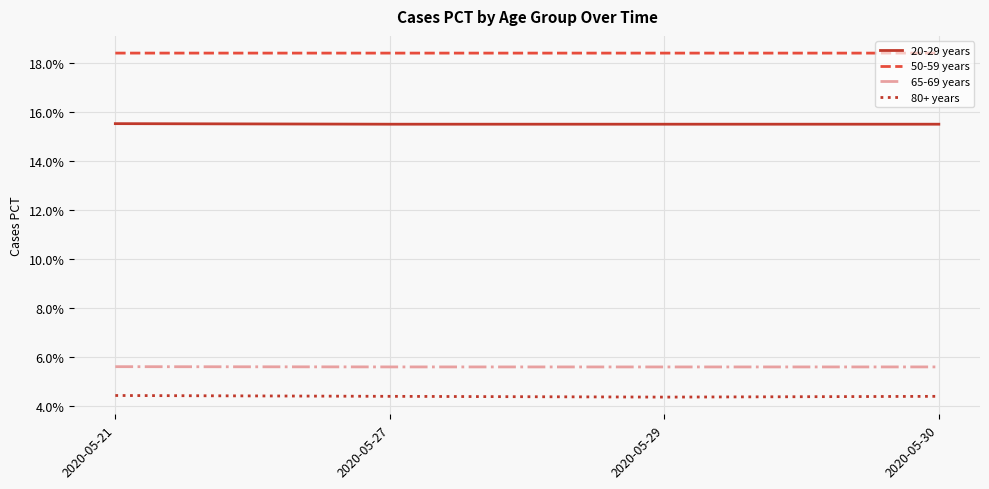

Is this an area chart (filled region under the line)?

No